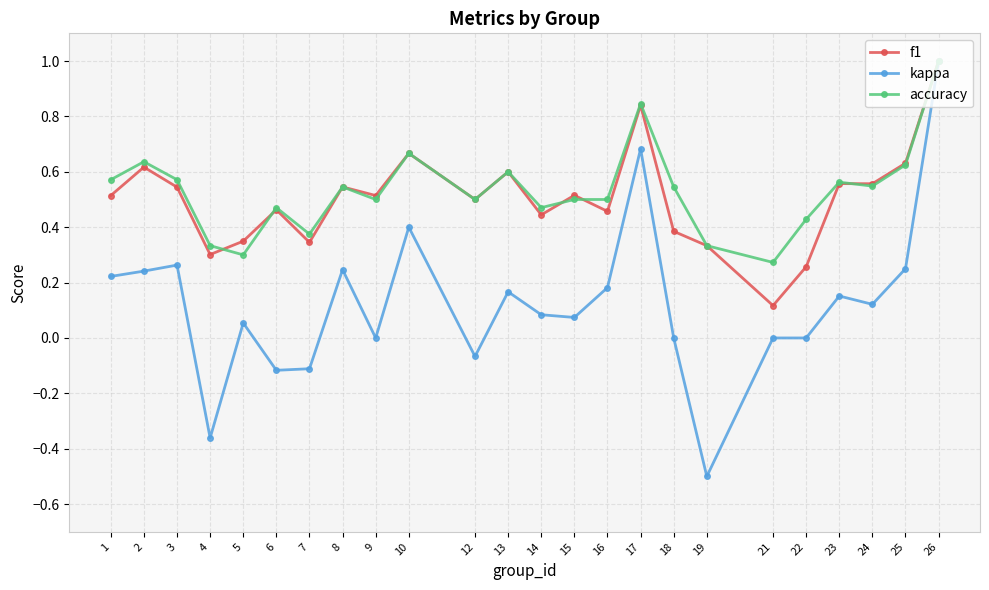

Is this an area chart (filled region under the line)?

No